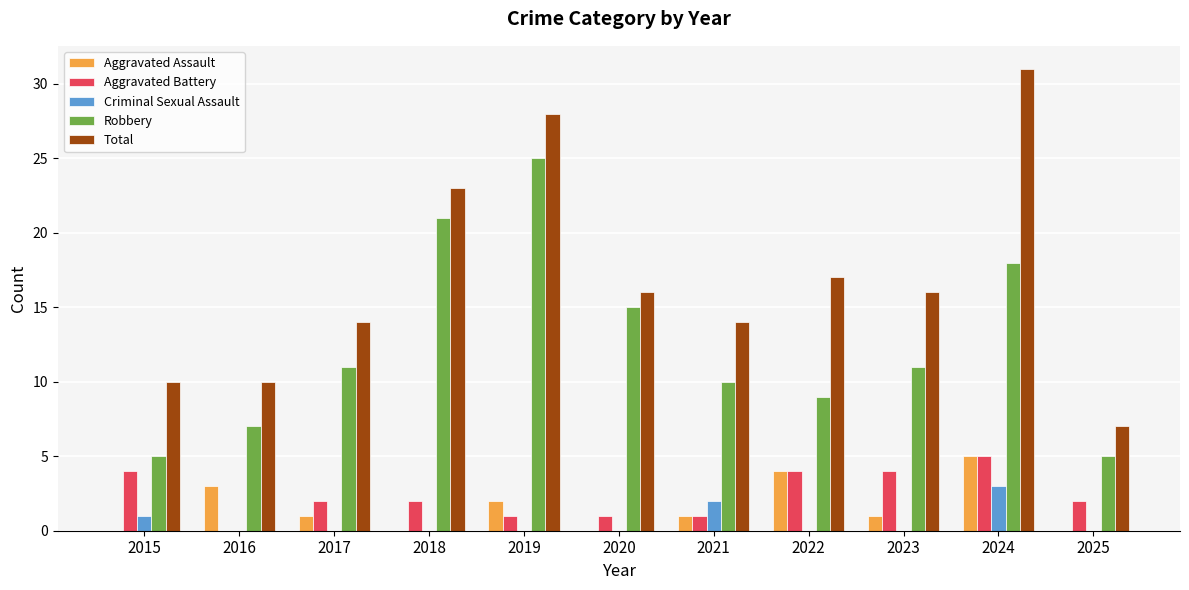

Reading right to left, what are all the values shown in this chart?

Aggravated Assault: 2025=0	2024=5	2023=1	2022=4	2021=1	2020=0	2019=2	2018=0	2017=1	2016=3	2015=0
Aggravated Battery: 2025=2	2024=5	2023=4	2022=4	2021=1	2020=1	2019=1	2018=2	2017=2	2016=0	2015=4
Criminal Sexual Assault: 2025=0	2024=3	2023=0	2022=0	2021=2	2020=0	2019=0	2018=0	2017=0	2016=0	2015=1
Robbery: 2025=5	2024=18	2023=11	2022=9	2021=10	2020=15	2019=25	2018=21	2017=11	2016=7	2015=5
Total: 2025=7	2024=31	2023=16	2022=17	2021=14	2020=16	2019=28	2018=23	2017=14	2016=10	2015=10